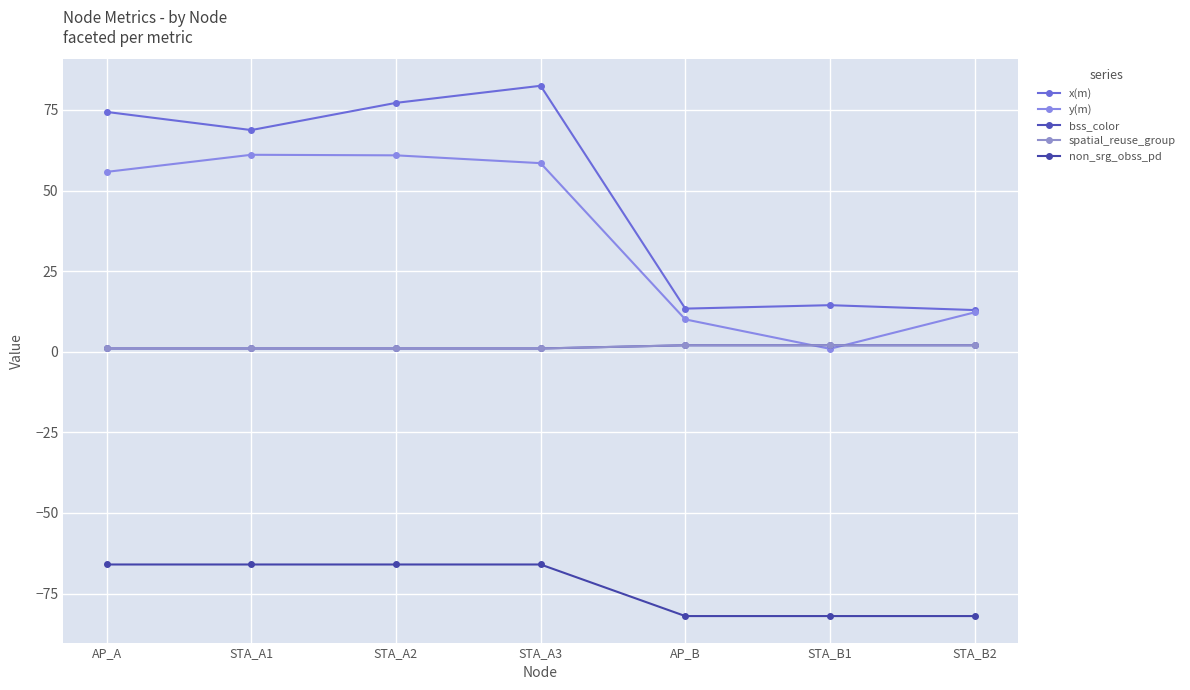

Does the chart have visible grid lines?

Yes